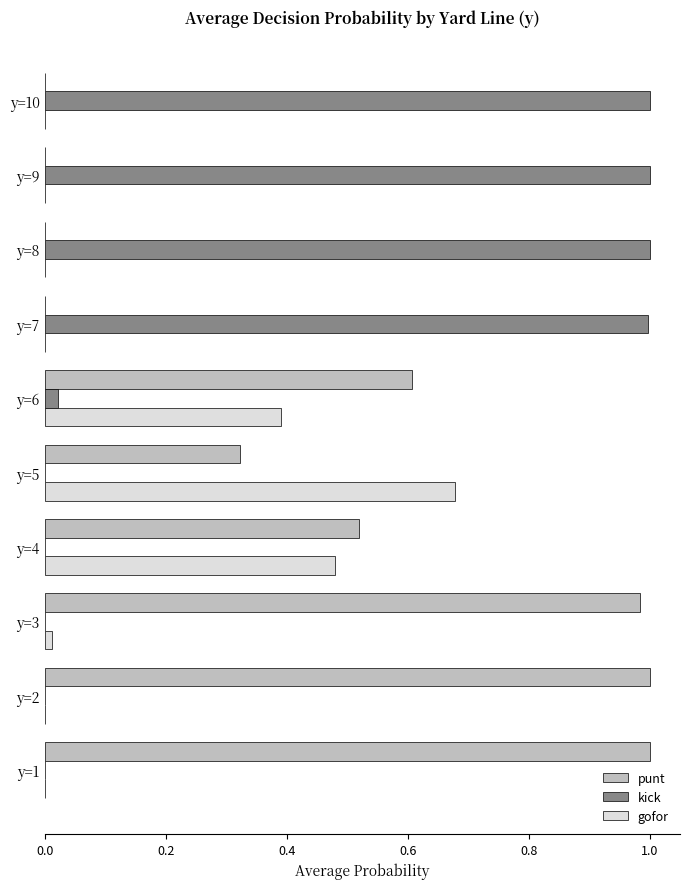

Which series changed the most between y=5 and y=9?

kick